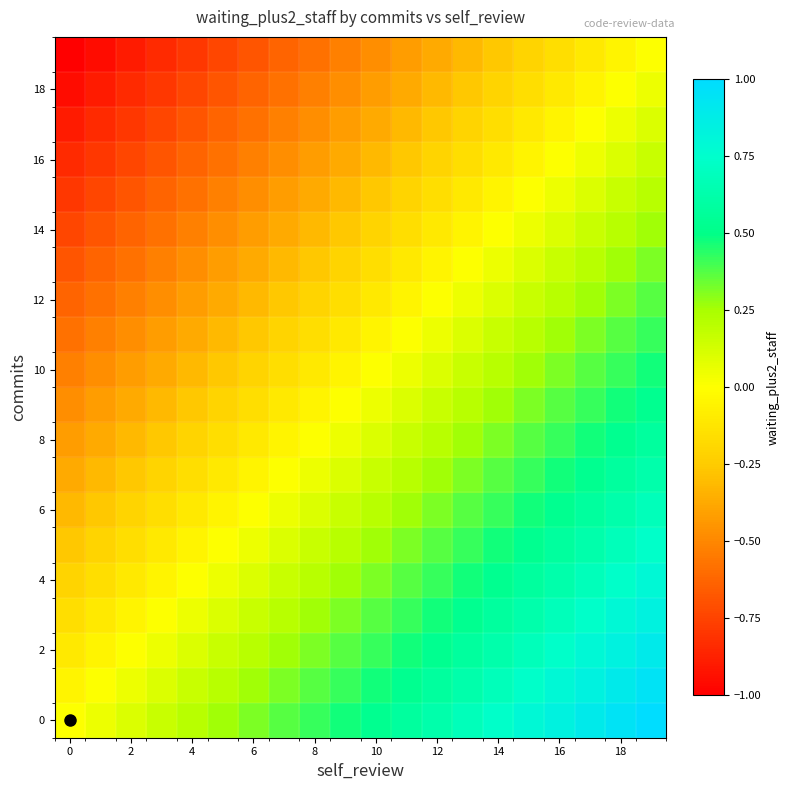

Reading left to right, what are all the values shown in this chart?

row_0: 0.0	0.1	0.1	0.2	0.2	0.3	0.3	0.4	0.4	0.5	0.5	0.6	0.6	0.7	0.7	0.8	0.8	0.9	0.9	1.0
row_1: -0.1	0.0	0.1	0.1	0.2	0.2	0.3	0.3	0.4	0.4	0.5	0.5	0.6	0.6	0.7	0.7	0.8	0.8	0.9	0.9
row_2: -0.1	-0.1	0.0	0.1	0.1	0.2	0.2	0.3	0.3	0.4	0.4	0.5	0.5	0.6	0.6	0.7	0.7	0.8	0.8	0.9
row_3: -0.2	-0.1	-0.1	0.0	0.1	0.1	0.2	0.2	0.3	0.3	0.4	0.4	0.5	0.5	0.6	0.6	0.7	0.7	0.8	0.8
row_4: -0.2	-0.2	-0.1	-0.1	0.0	0.1	0.1	0.2	0.2	0.3	0.3	0.4	0.4	0.5	0.5	0.6	0.6	0.7	0.7	0.8
row_5: -0.3	-0.2	-0.2	-0.1	-0.1	0.0	0.1	0.1	0.2	0.2	0.3	0.3	0.4	0.4	0.5	0.5	0.6	0.6	0.7	0.7
row_6: -0.3	-0.3	-0.2	-0.2	-0.1	-0.1	0.0	0.1	0.1	0.2	0.2	0.3	0.3	0.4	0.4	0.5	0.5	0.6	0.6	0.7
row_7: -0.4	-0.3	-0.3	-0.2	-0.2	-0.1	-0.1	0.0	0.1	0.1	0.2	0.2	0.3	0.3	0.4	0.4	0.5	0.5	0.6	0.6
row_8: -0.4	-0.4	-0.3	-0.3	-0.2	-0.2	-0.1	-0.1	0.0	0.1	0.1	0.2	0.2	0.3	0.3	0.4	0.4	0.5	0.5	0.6
row_9: -0.5	-0.4	-0.4	-0.3	-0.3	-0.2	-0.2	-0.1	-0.1	0.0	0.1	0.1	0.2	0.2	0.3	0.3	0.4	0.4	0.5	0.5
row_10: -0.5	-0.5	-0.4	-0.4	-0.3	-0.3	-0.2	-0.2	-0.1	-0.1	0.0	0.1	0.1	0.2	0.2	0.3	0.3	0.4	0.4	0.5
row_11: -0.6	-0.5	-0.5	-0.4	-0.4	-0.3	-0.3	-0.2	-0.2	-0.1	-0.1	0.0	0.1	0.1	0.2	0.2	0.3	0.3	0.4	0.4
row_12: -0.6	-0.6	-0.5	-0.5	-0.4	-0.4	-0.3	-0.3	-0.2	-0.2	-0.1	-0.1	0.0	0.1	0.1	0.2	0.2	0.3	0.3	0.4
row_13: -0.7	-0.6	-0.6	-0.5	-0.5	-0.4	-0.4	-0.3	-0.3	-0.2	-0.2	-0.1	-0.1	0.0	0.1	0.1	0.2	0.2	0.3	0.3
row_14: -0.7	-0.7	-0.6	-0.6	-0.5	-0.5	-0.4	-0.4	-0.3	-0.3	-0.2	-0.2	-0.1	-0.1	0.0	0.1	0.1	0.2	0.2	0.3
row_15: -0.8	-0.7	-0.7	-0.6	-0.6	-0.5	-0.5	-0.4	-0.4	-0.3	-0.3	-0.2	-0.2	-0.1	-0.1	0.0	0.1	0.1	0.2	0.2
row_16: -0.8	-0.8	-0.7	-0.7	-0.6	-0.6	-0.5	-0.5	-0.4	-0.4	-0.3	-0.3	-0.2	-0.2	-0.1	-0.1	0.0	0.1	0.1	0.2
row_17: -0.9	-0.8	-0.8	-0.7	-0.7	-0.6	-0.6	-0.5	-0.5	-0.4	-0.4	-0.3	-0.3	-0.2	-0.2	-0.1	-0.1	0.0	0.1	0.1
row_18: -0.9	-0.9	-0.8	-0.8	-0.7	-0.7	-0.6	-0.6	-0.5	-0.5	-0.4	-0.4	-0.3	-0.3	-0.2	-0.2	-0.1	-0.1	0.0	0.1
row_19: -1.0	-0.9	-0.9	-0.8	-0.8	-0.7	-0.7	-0.6	-0.6	-0.5	-0.5	-0.4	-0.4	-0.3	-0.3	-0.2	-0.2	-0.1	-0.1	0.0